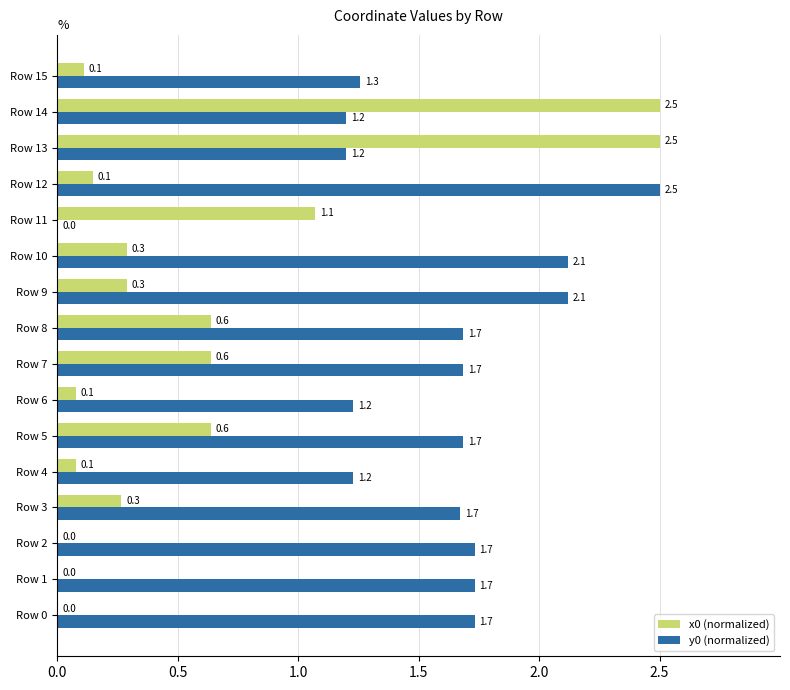

The value of y0 (normalized) at Row 13 is 0.8. True or false?

False